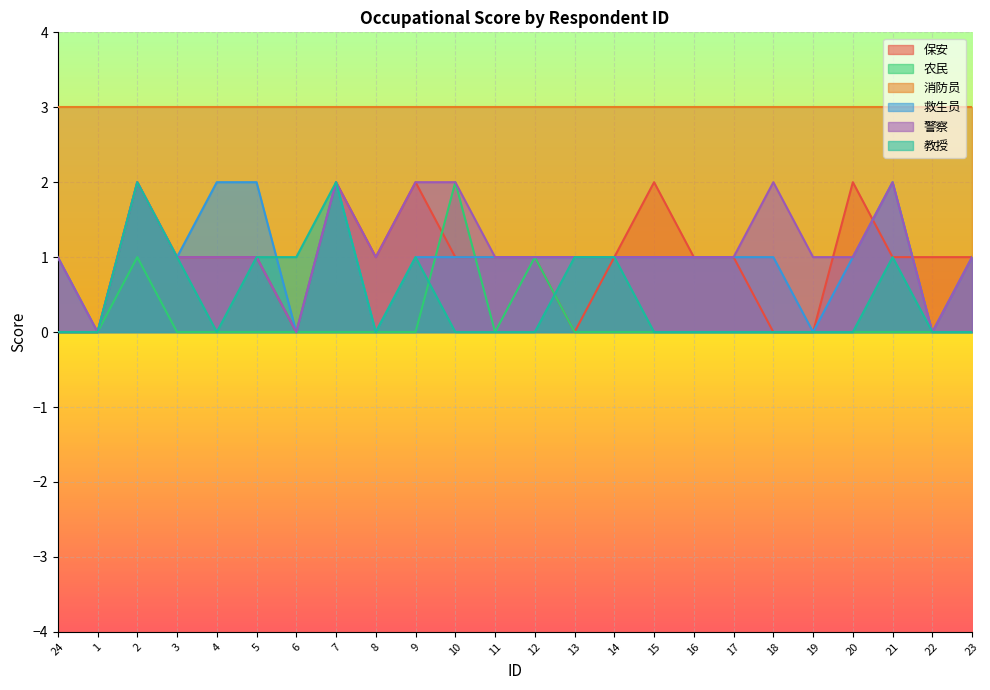

What is the difference between the maximum and minimum values in the 农民 series?

2